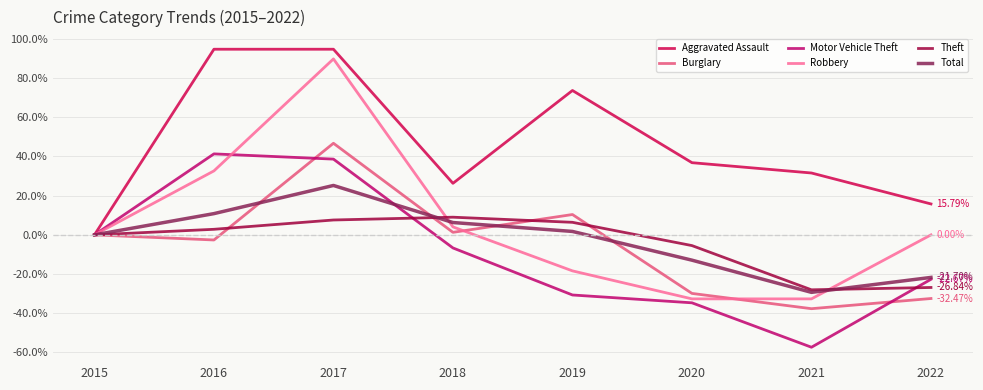

Which label corresponds to the smallest value in the chart?

2021